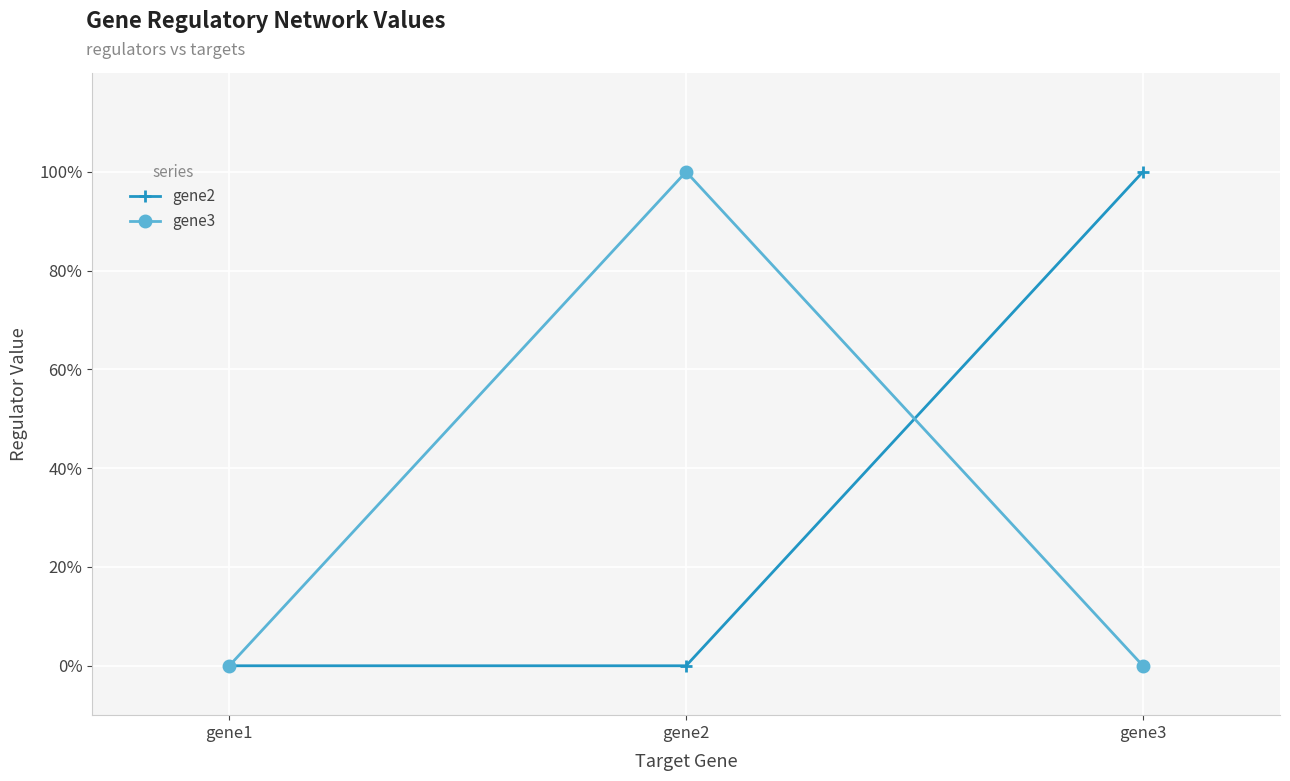

Is it true that gene2 equals 0 at gene2?

True